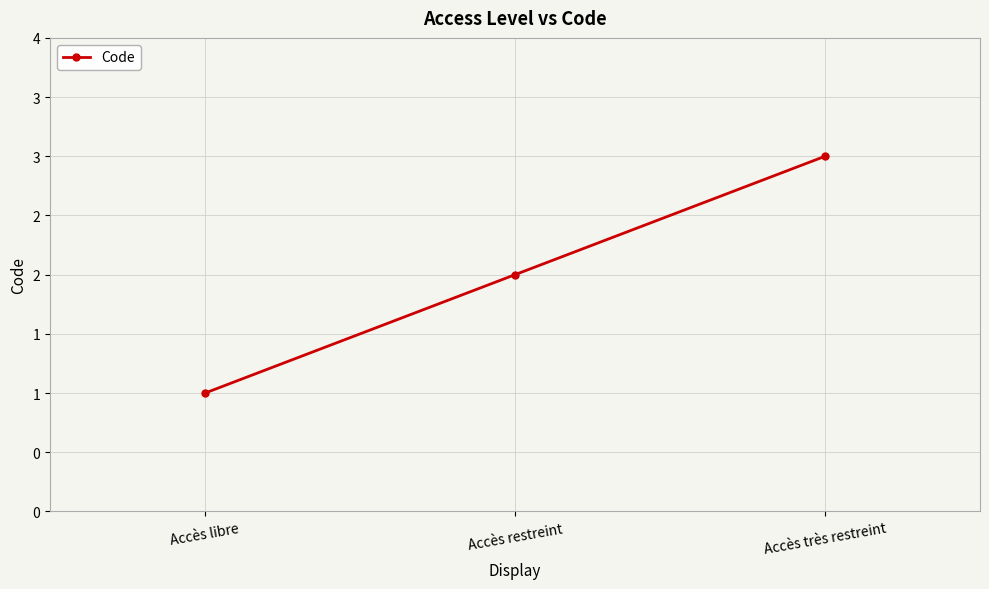

At which category does the chart reach its minimum across all series?

Accès libre